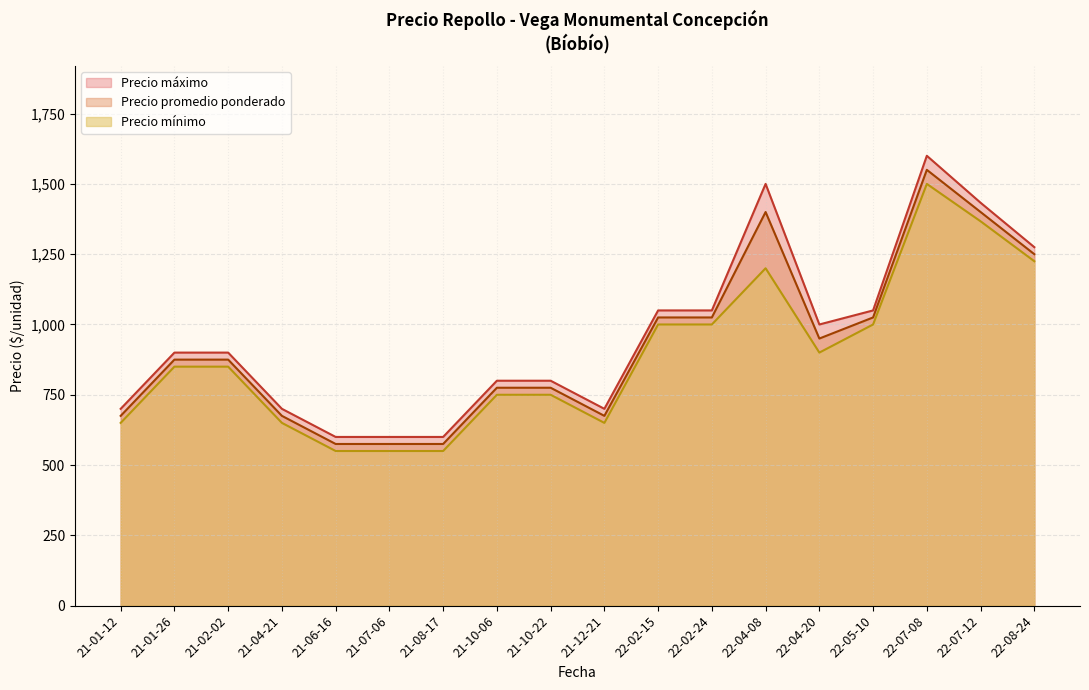

True or false: Precio mínimo and Precio máximo cross at least once.

False